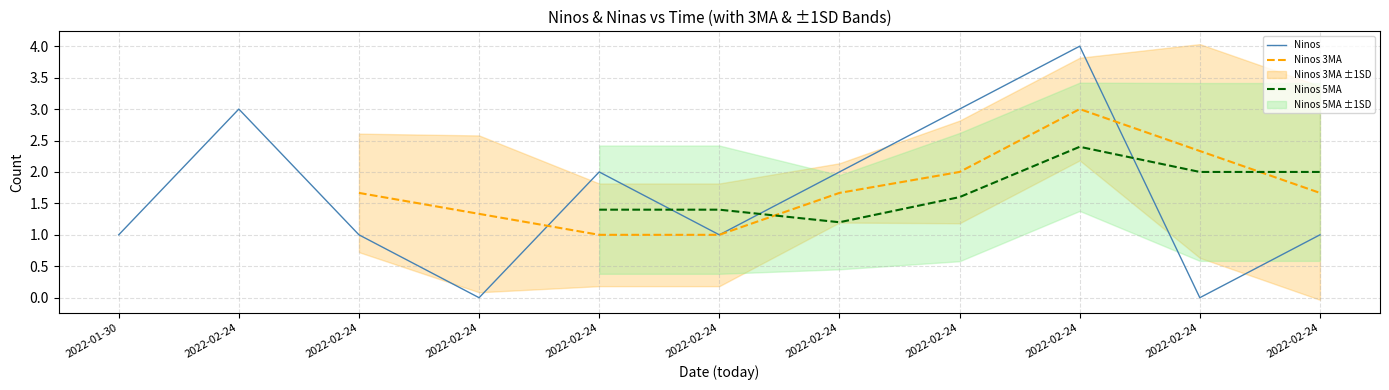

How many intersections are there between Ninos 5MA and Ninos?

3